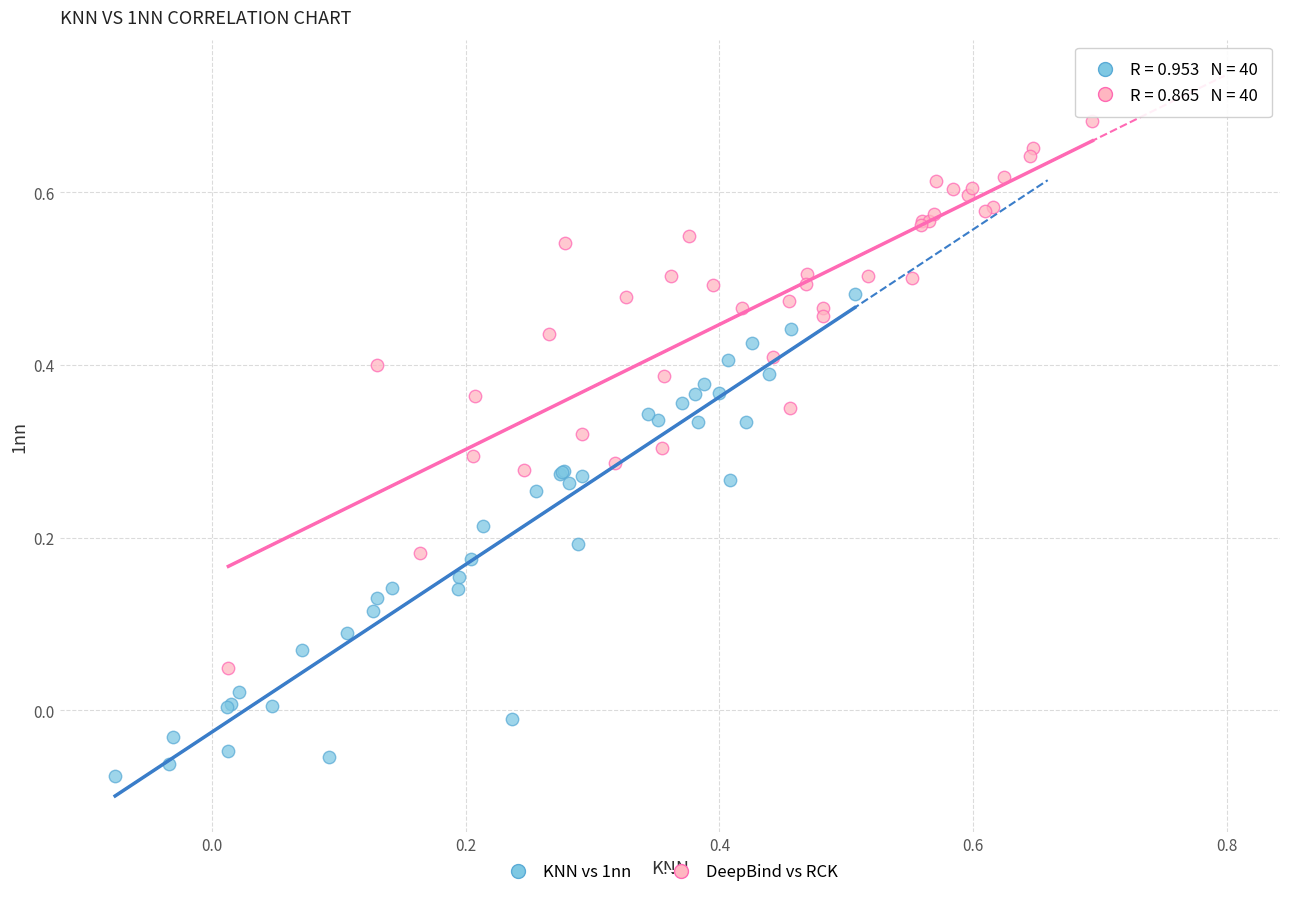

Which series contains the highest Y value?

DeepBind vs RCK